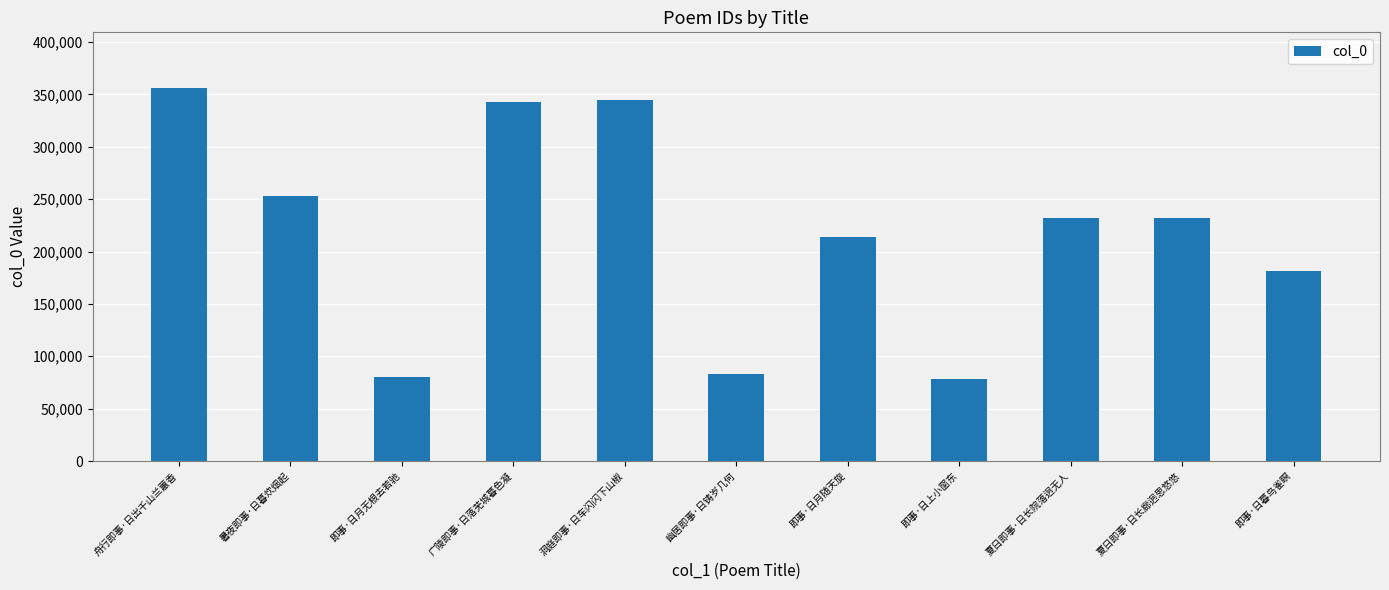

What is the difference between the second highest and second lowest values?

264717